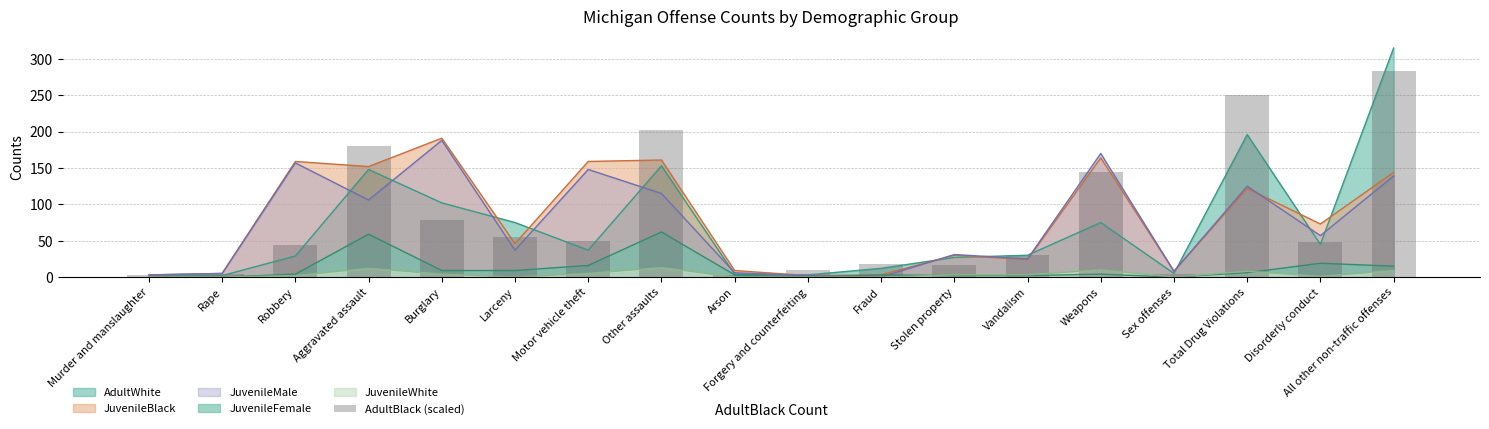

What position from the right is All other non-traffic offenses?

1